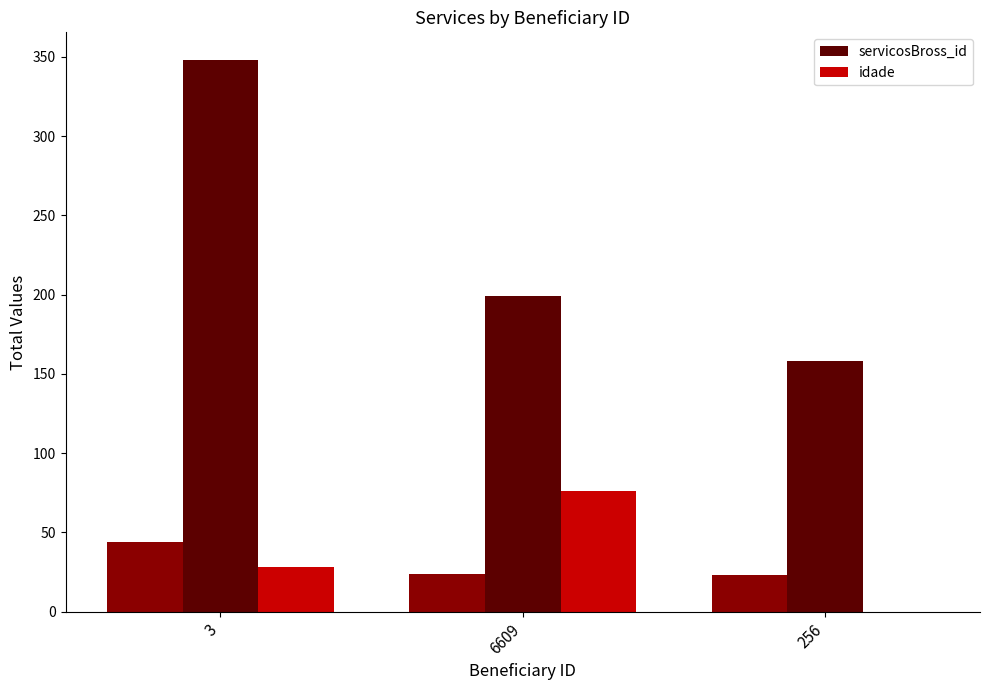

At which label does servicosBross_id reach its peak?

3